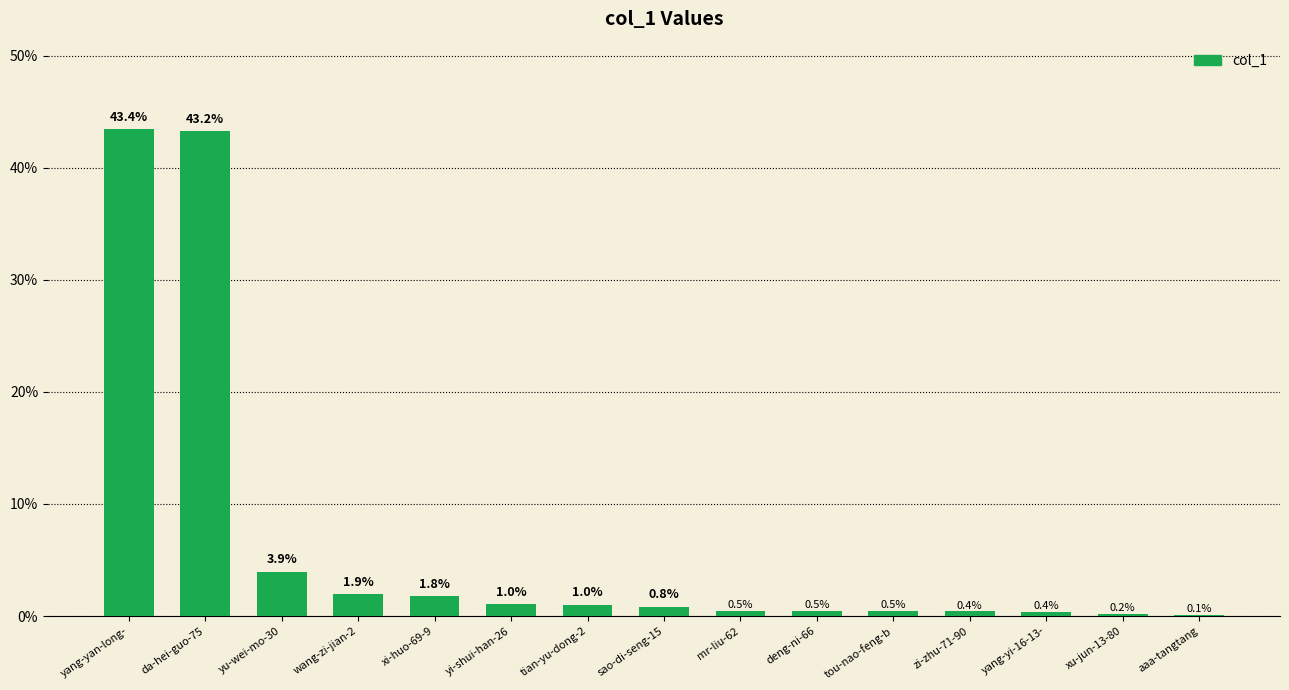

Where is the data nearest to the value 21?

yu-wei-mo-30